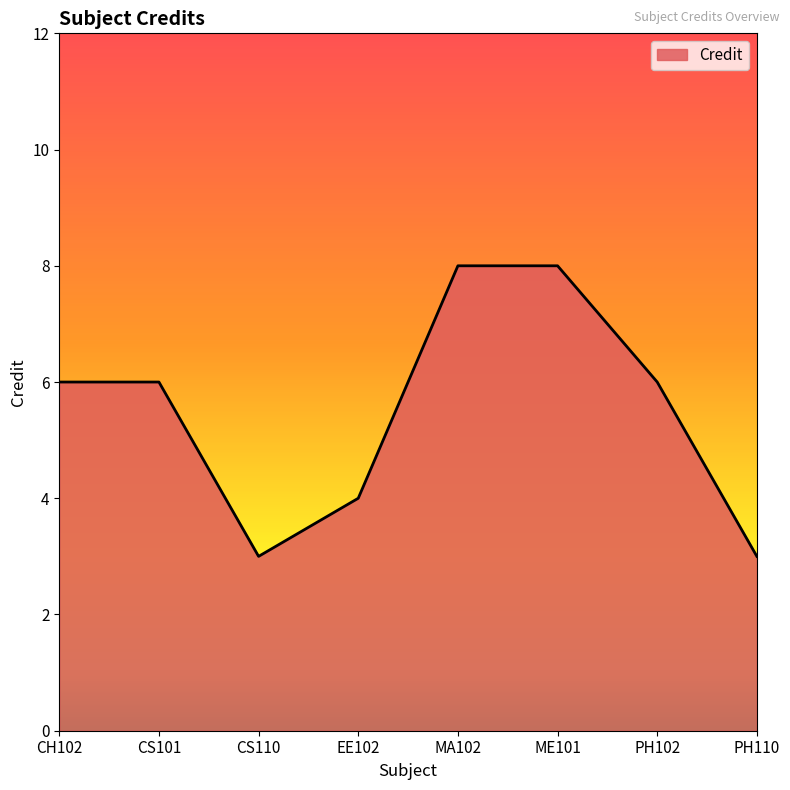

What is the greatest value displayed?

8